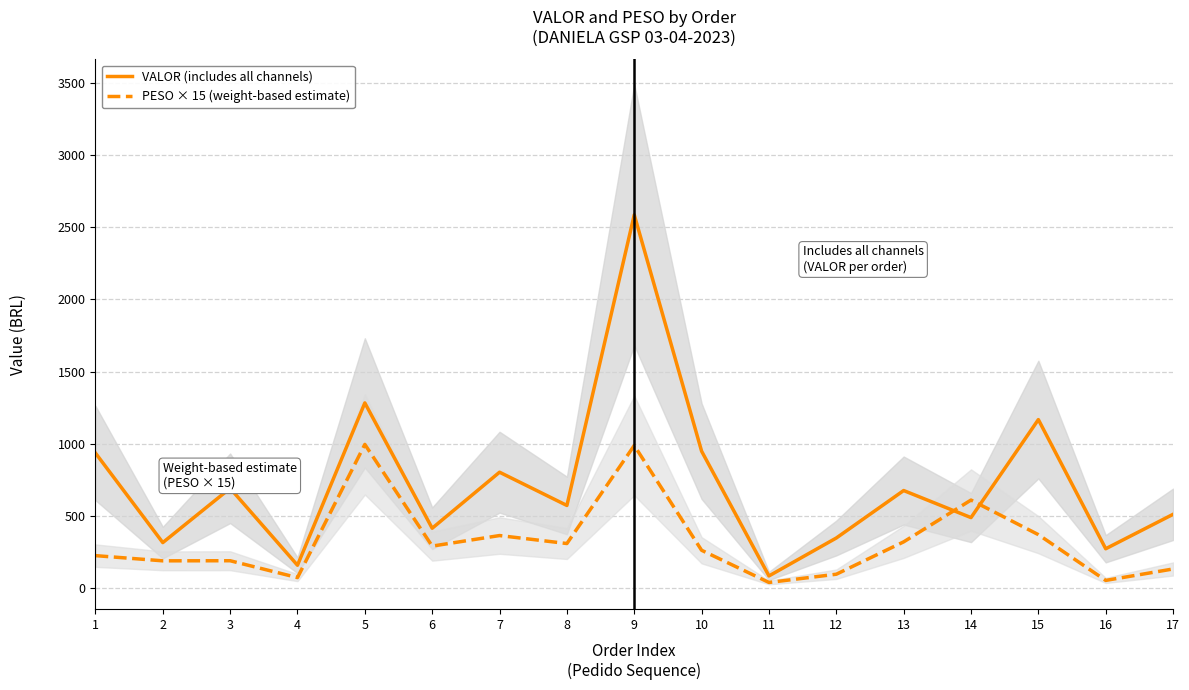

True or false: PESO × 15 (weight-based estimate) has a value of 105.7 at 10.

False